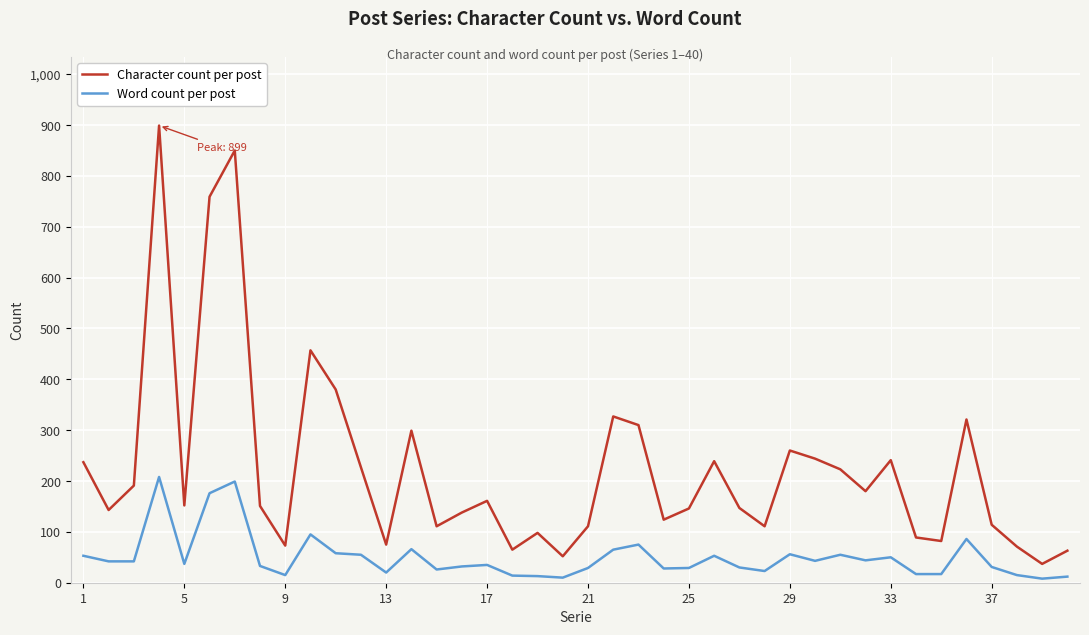

Is this an area chart (filled region under the line)?

No